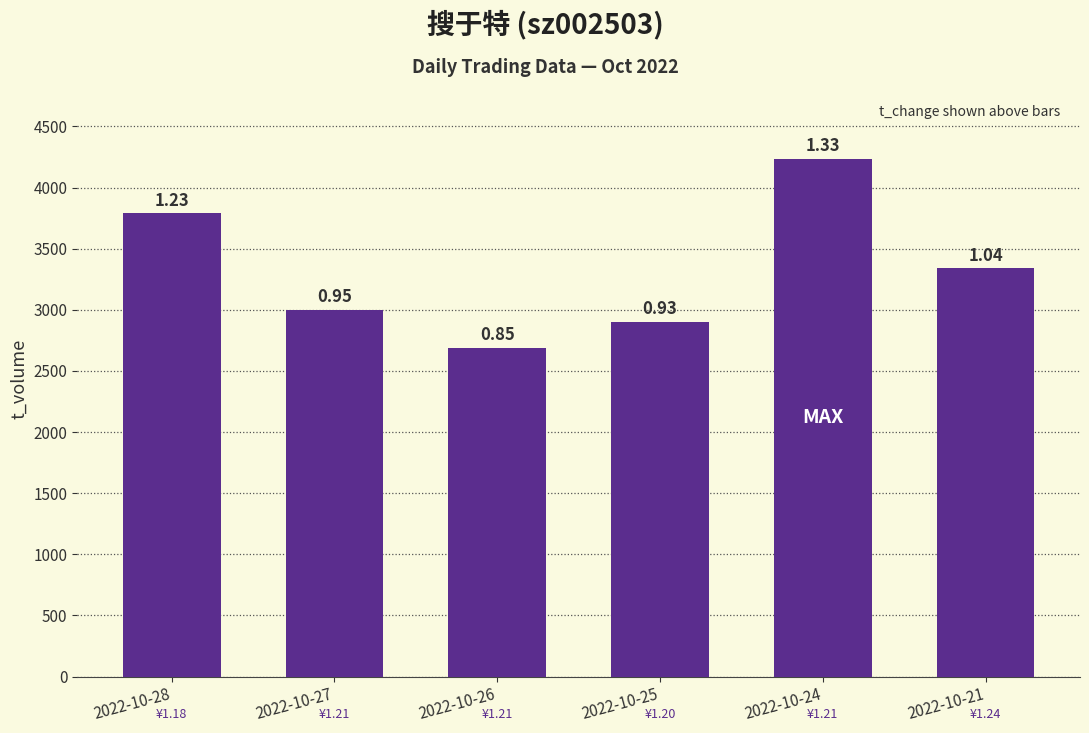

Are the bars horizontal?

No